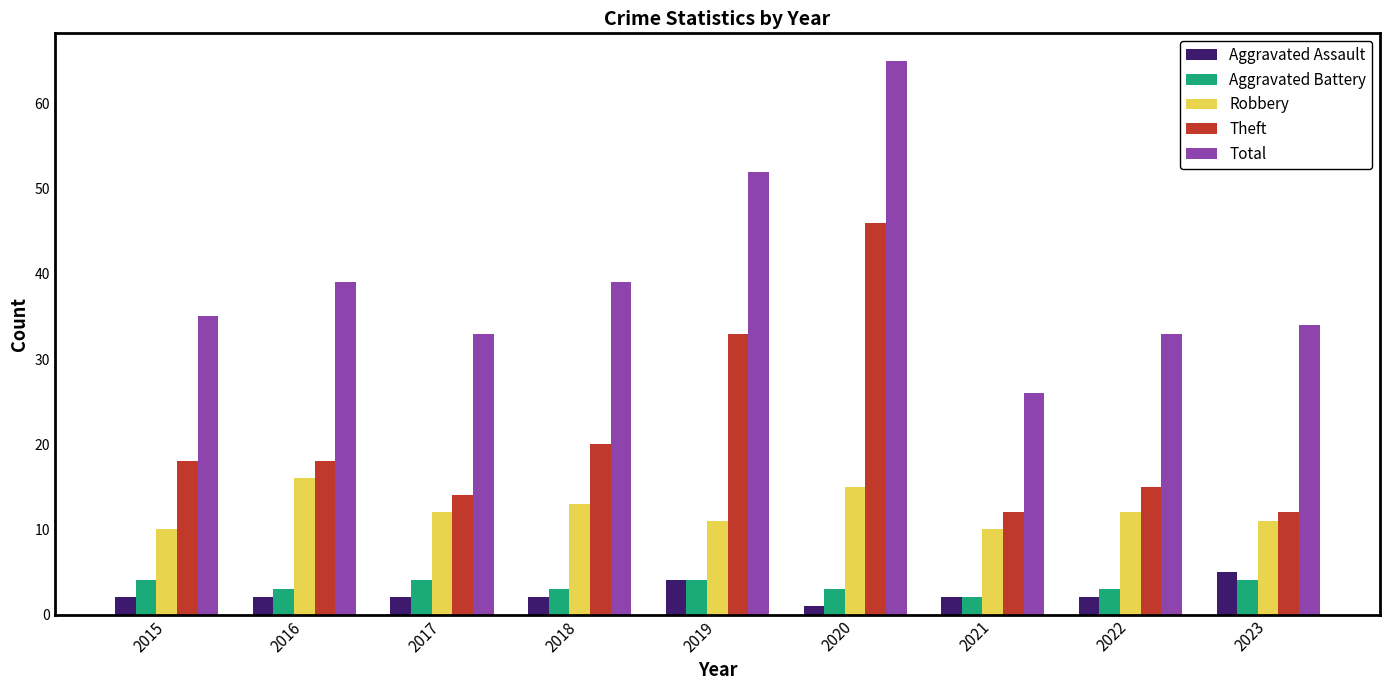

What is the difference between the second highest and minimum values in the Aggravated Assault series?

3